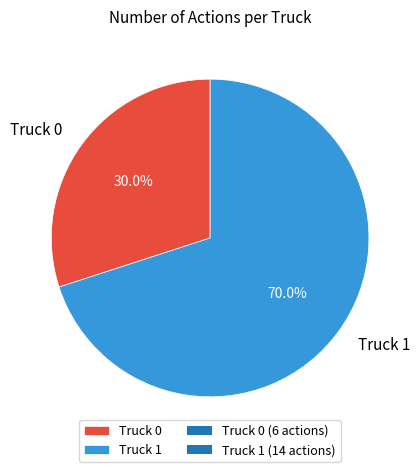

To the nearest percent, what is the difference between the largest and smallest slice percentages?

40%